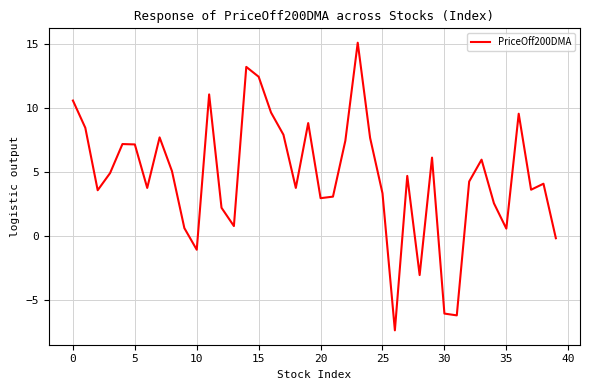

What is the maximum value shown in the chart?

15.1